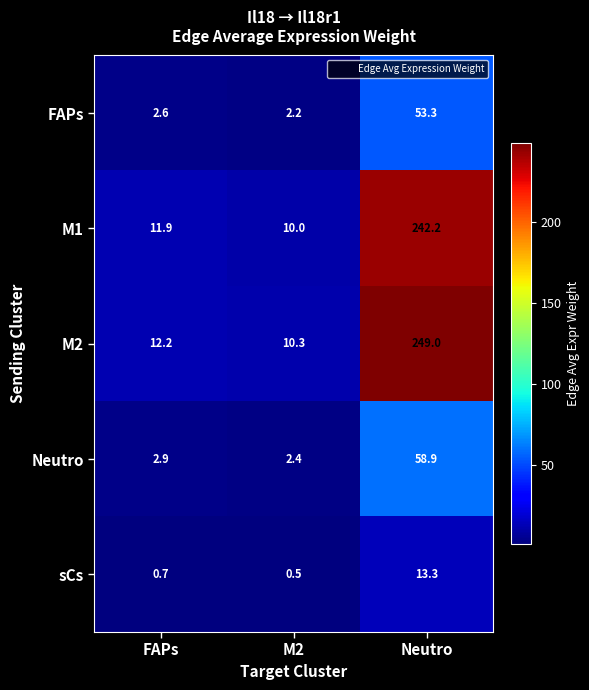

Which category has the lowest value across all series?

M2